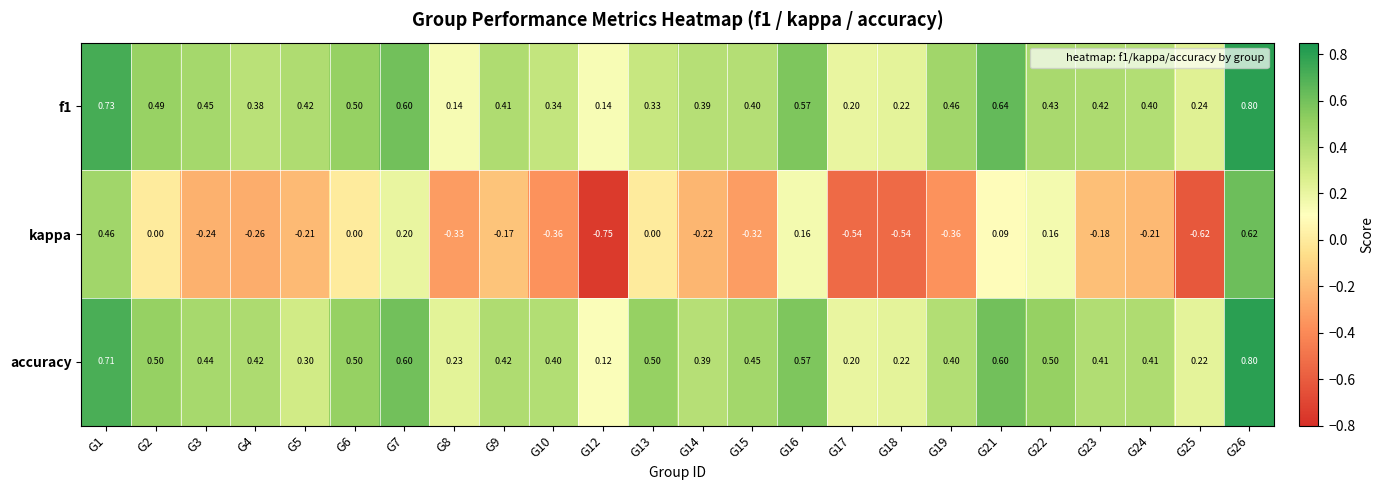

Which series has the largest range (max minus min)?

kappa